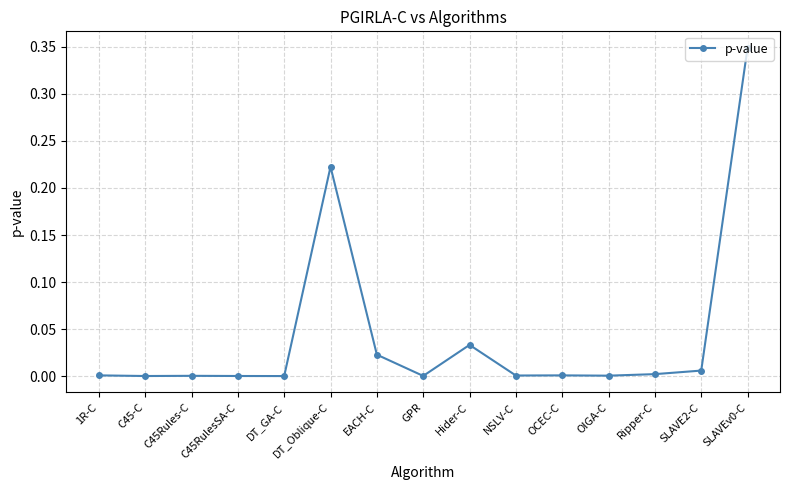

True or false: the data has more than 0 interior local peaks.

True